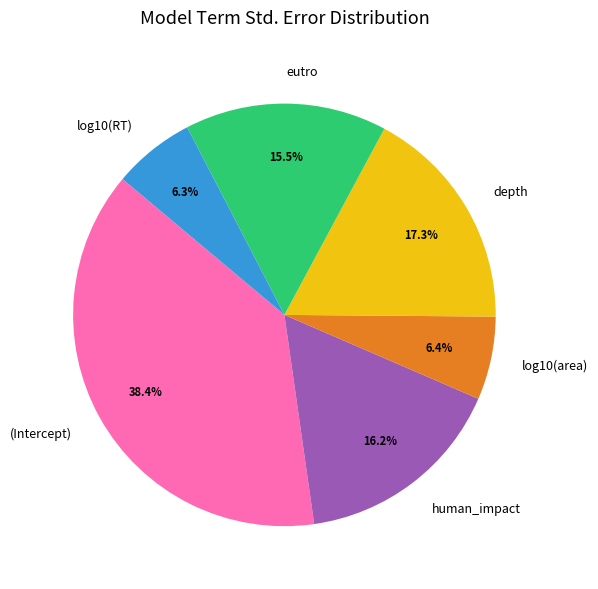

Which slice is the largest?

(Intercept)